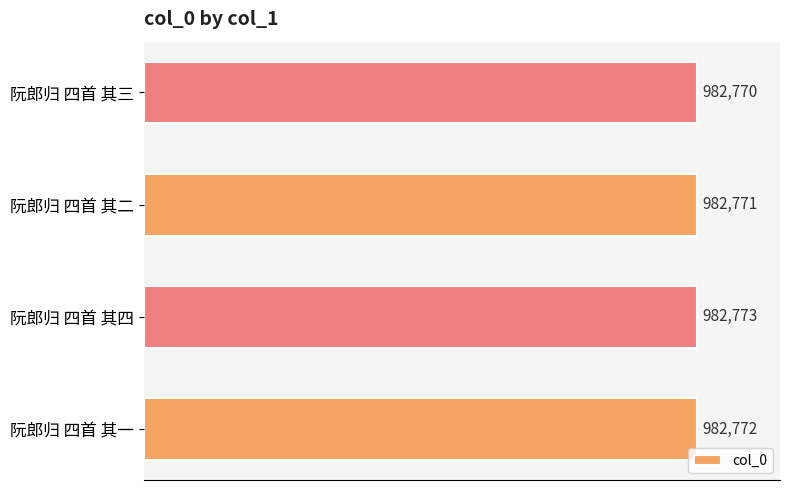

Are the bars horizontal?

Yes